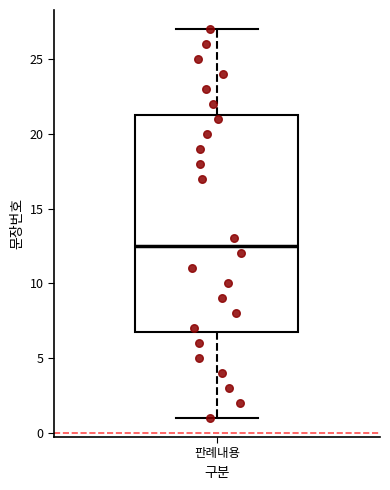

Where does the lower whisker of the box for 판례내용 end on the y-axis? The values are not printed on the chart, so give them approximately, as read against the axis.

1.0